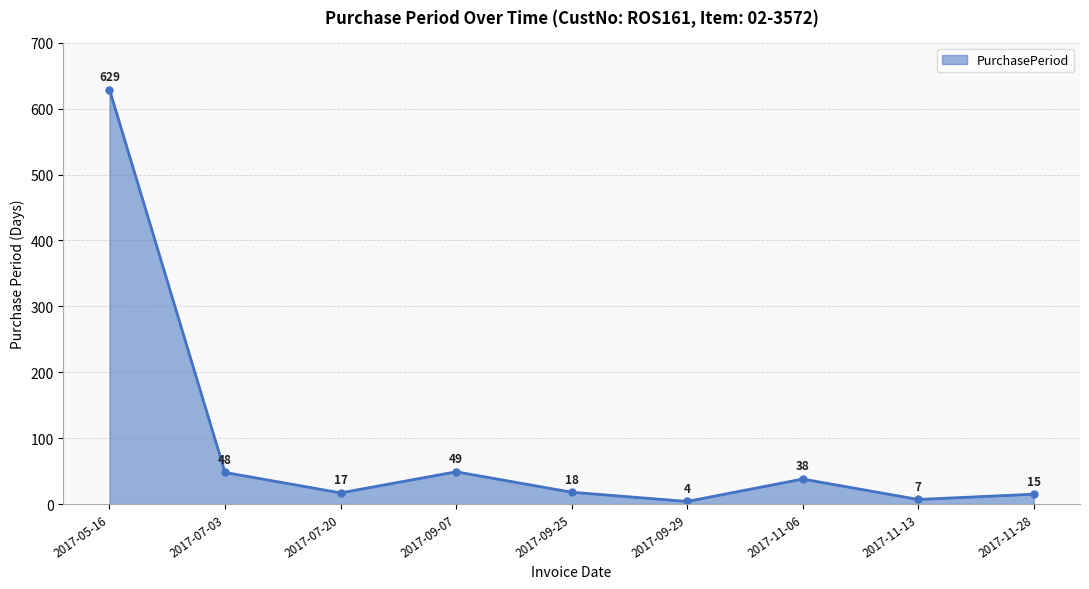

What is the minimum value shown in the chart?

4